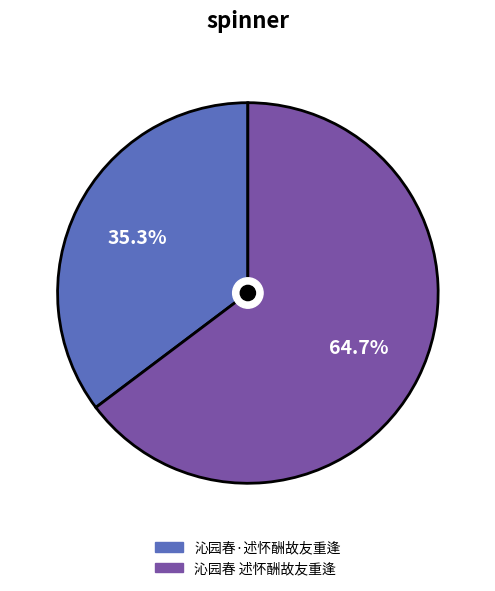

Which category has the biggest portion of the pie?

沁园春 述怀酬故友重逢